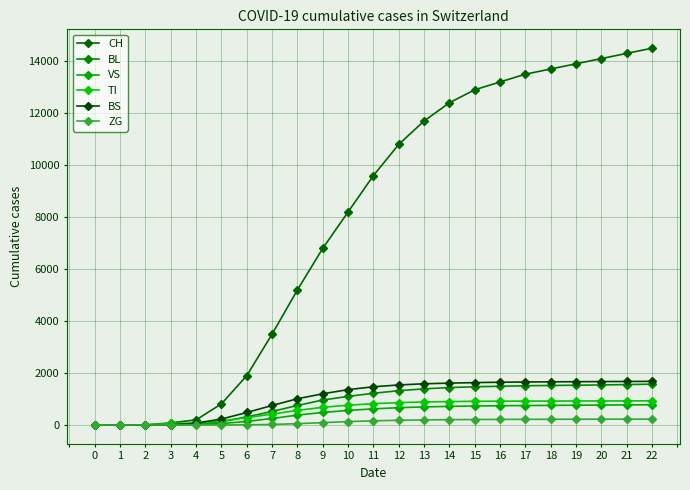

Is this an area chart (filled region under the line)?

No